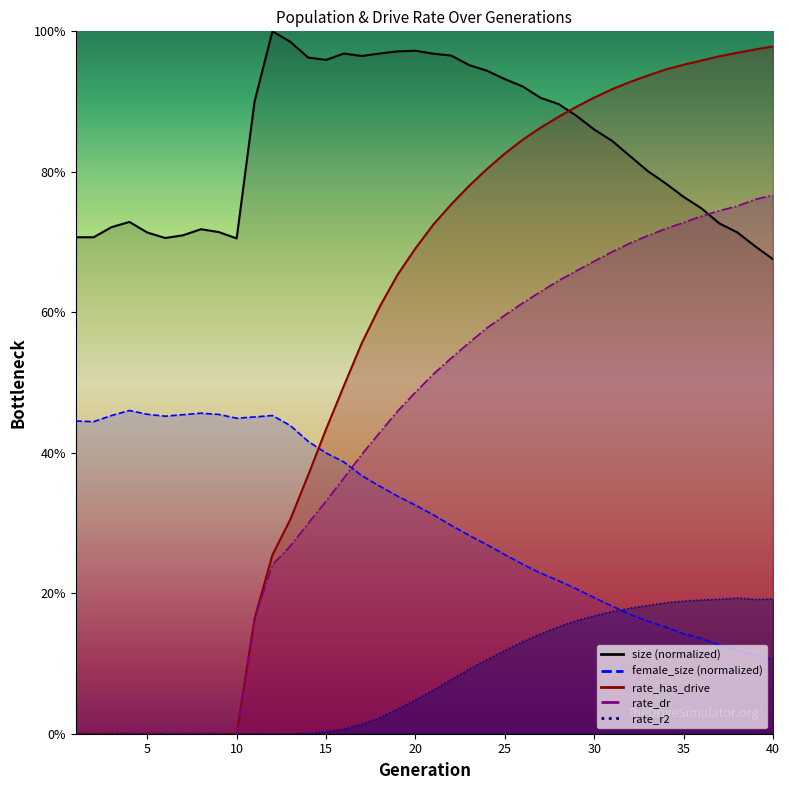

Does the chart display data point markers on the line(s)?

No